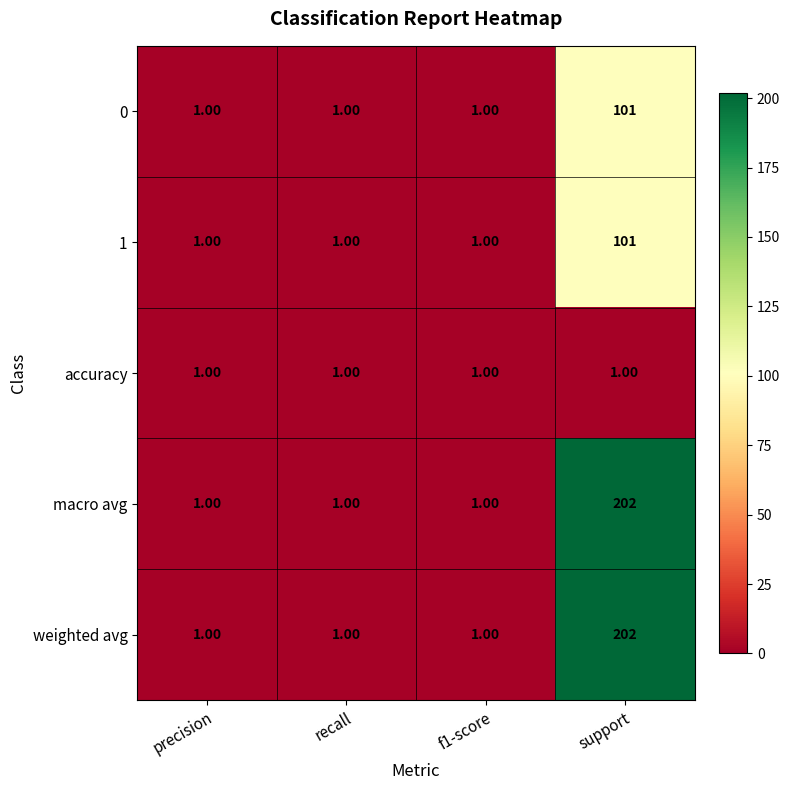

Count the number of categories in the chart.

4